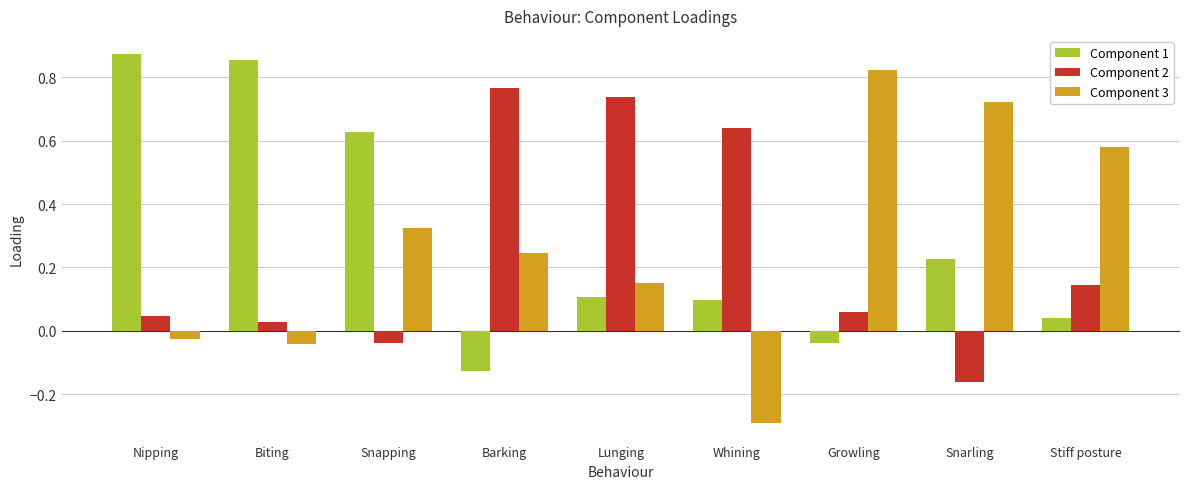

What position from the left is Snarling?

8